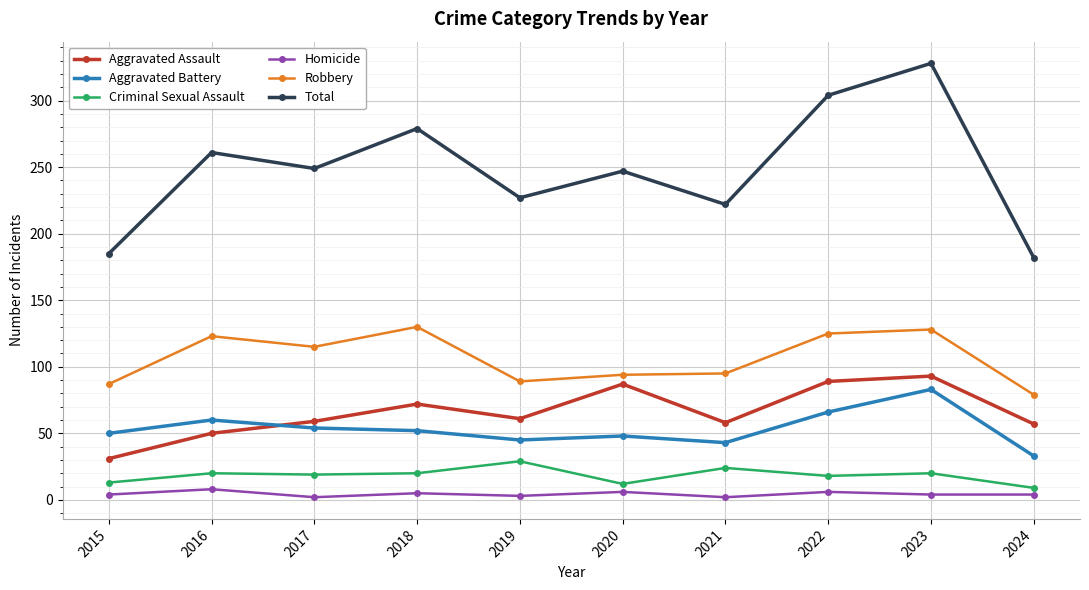

Which series has the largest total across all categories?

Total